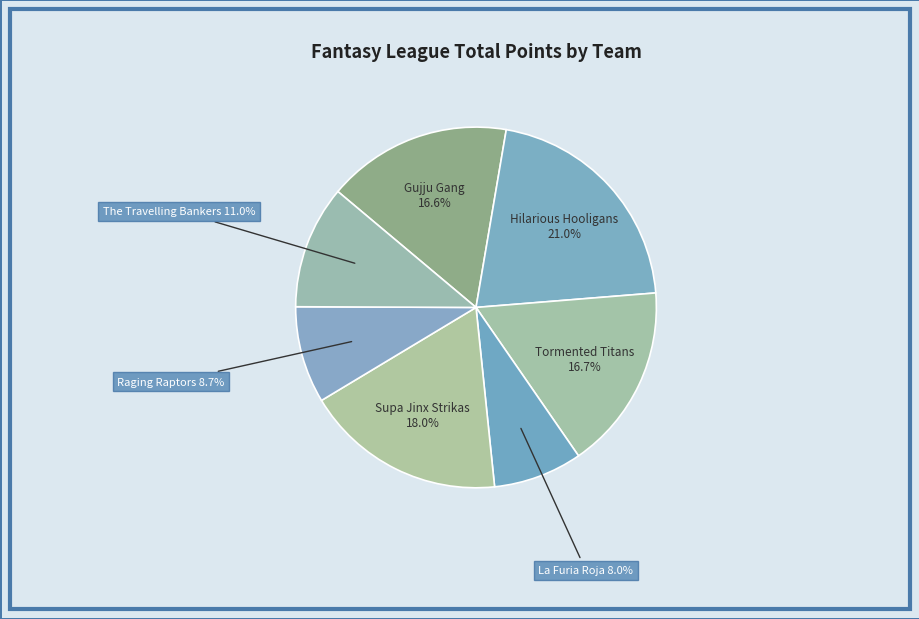

Which category has the smallest portion of the pie?

La Furia Roja